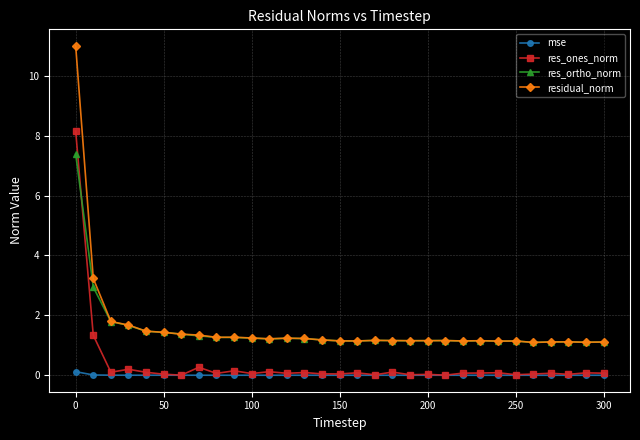

What is the value of the res_ortho_norm point at the 27th from the left?

1.1